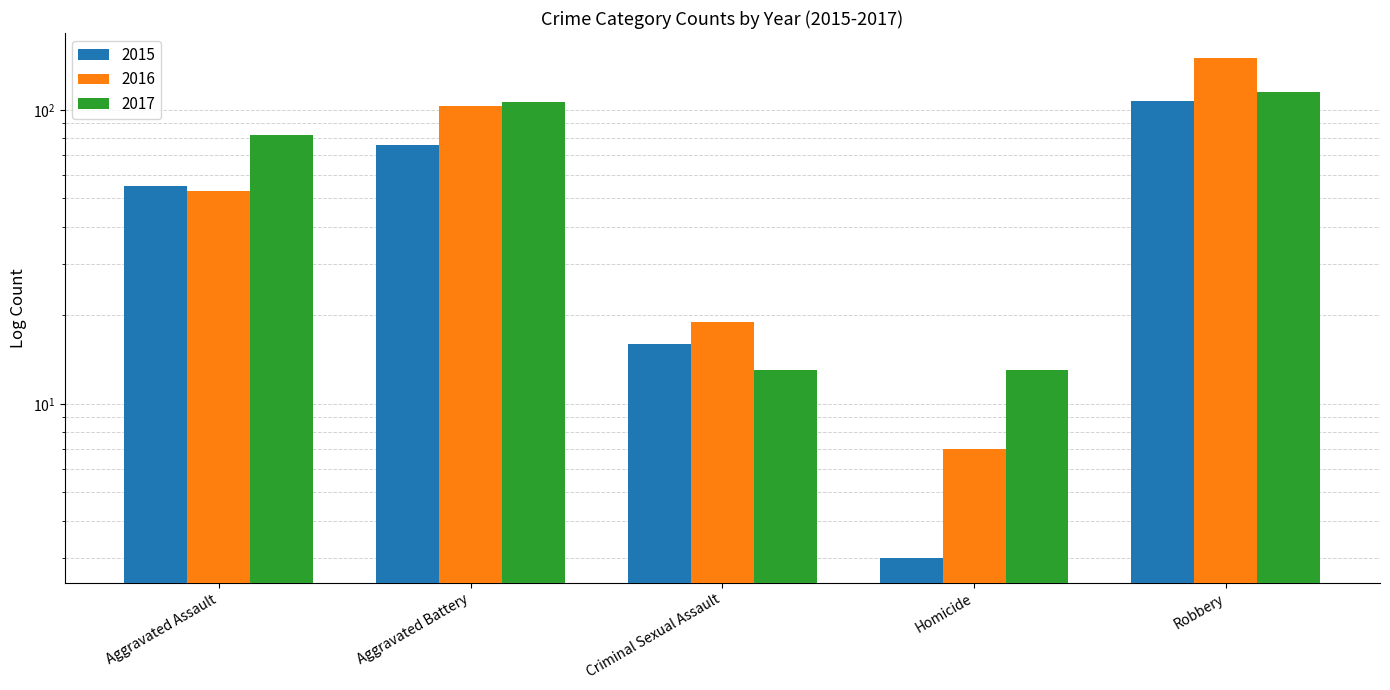

Are the bars grouped side by side (vs. stacked)?

Yes